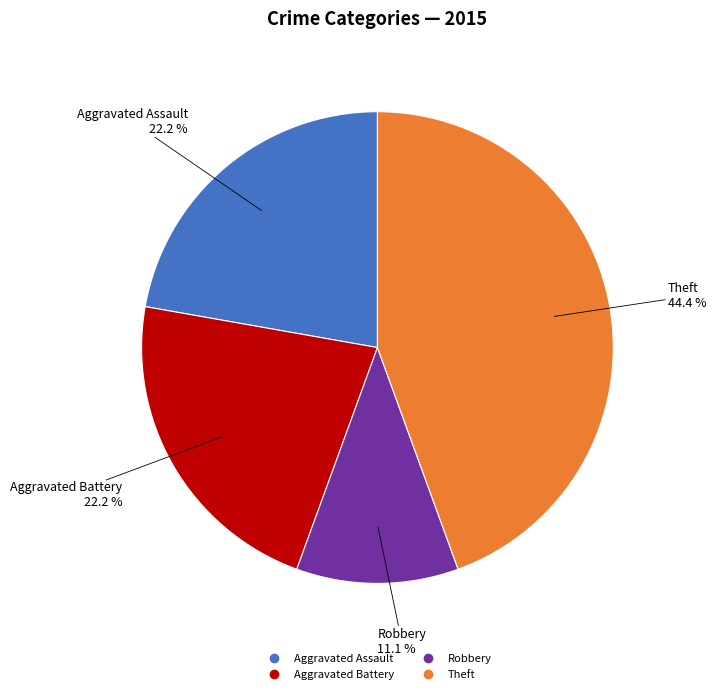

Is there a majority slice in this chart?

No